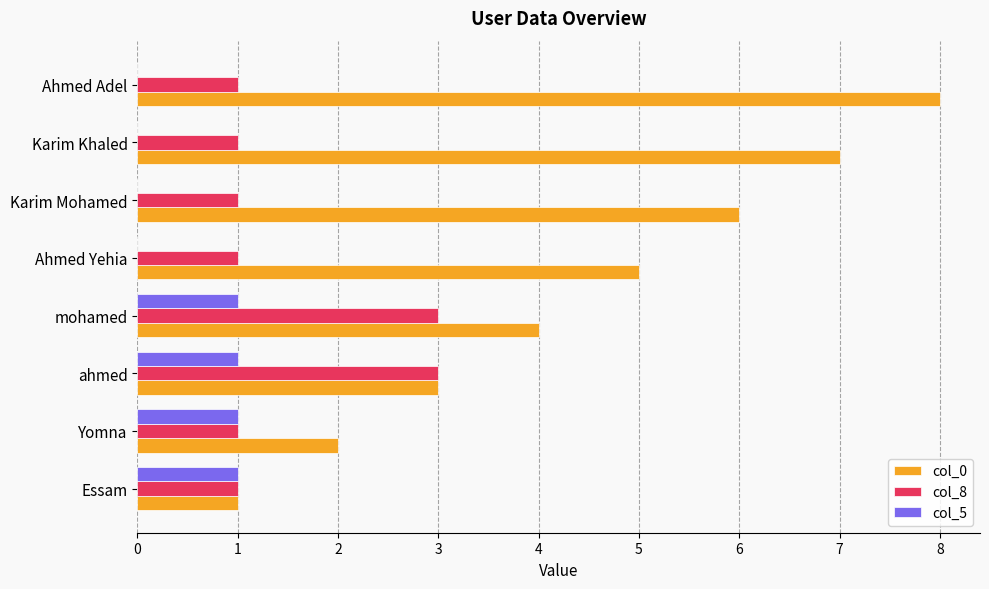

At which category is the sum across all series the highest?

Ahmed Adel